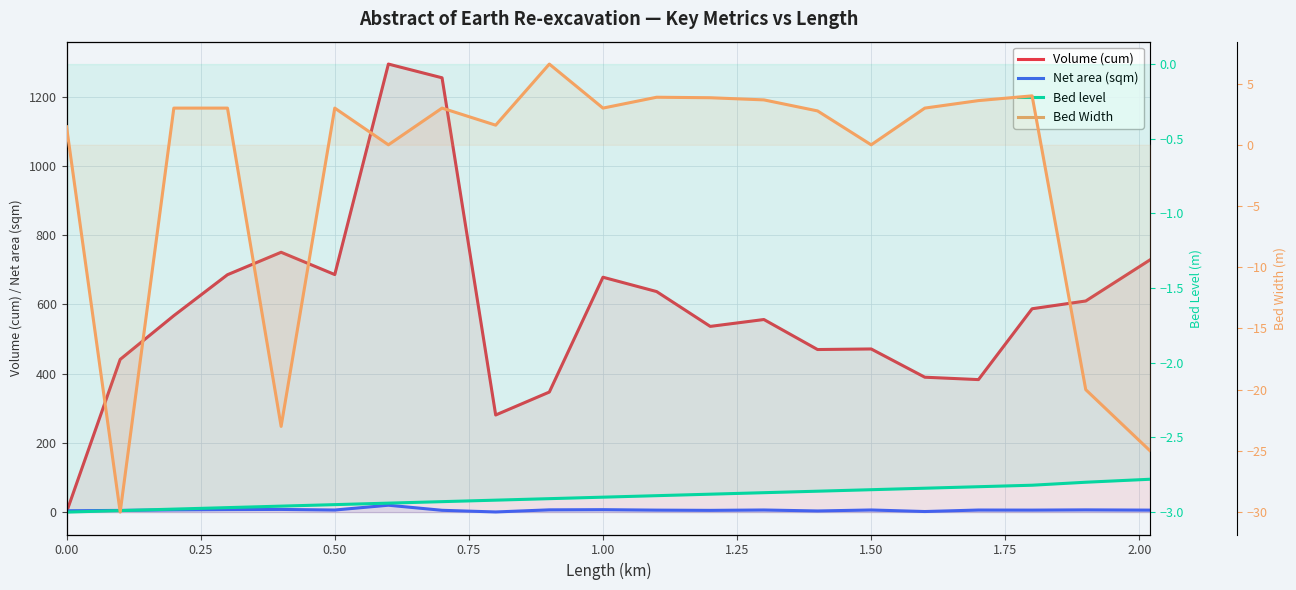

The Bed Width series shows 0.6 at 0.00. True or false?

False